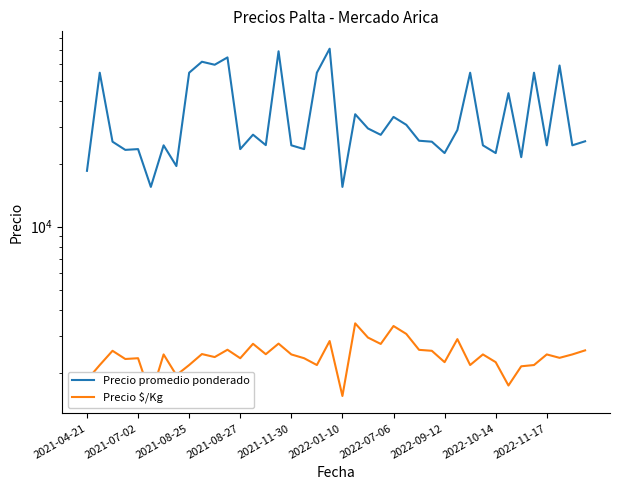

At which label is Precio $/Kg closest to 2500?

2022-11-17